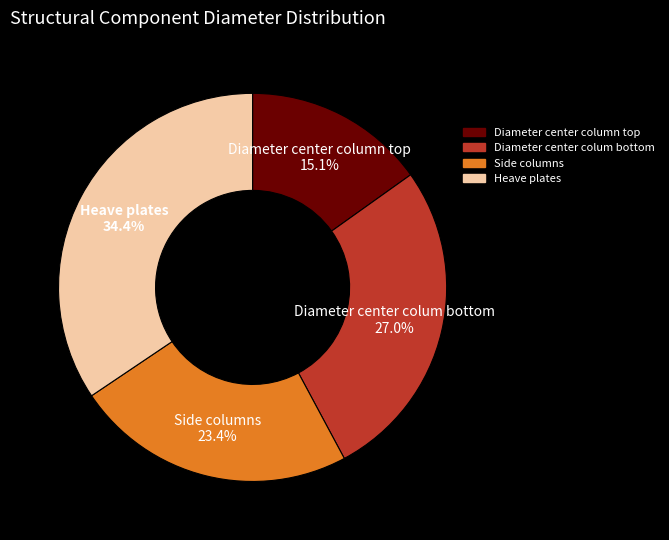

To the nearest percent, what is the difference between the largest and smallest slice percentages?

19%